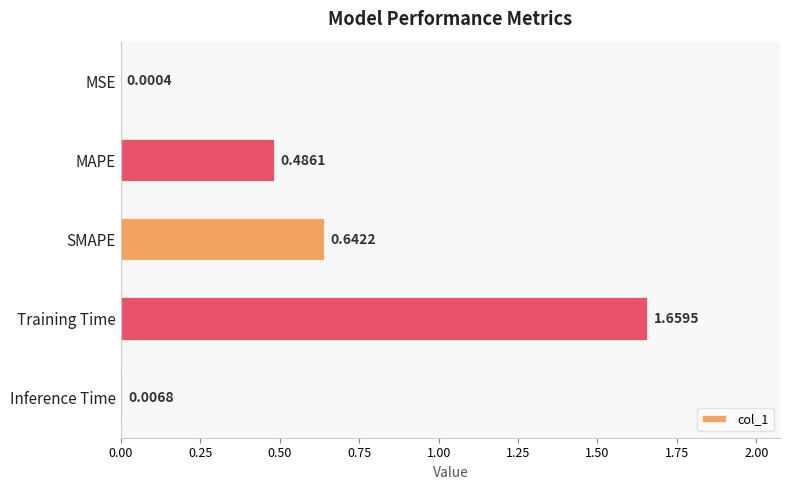

Which category has the highest value across all series?

Training Time